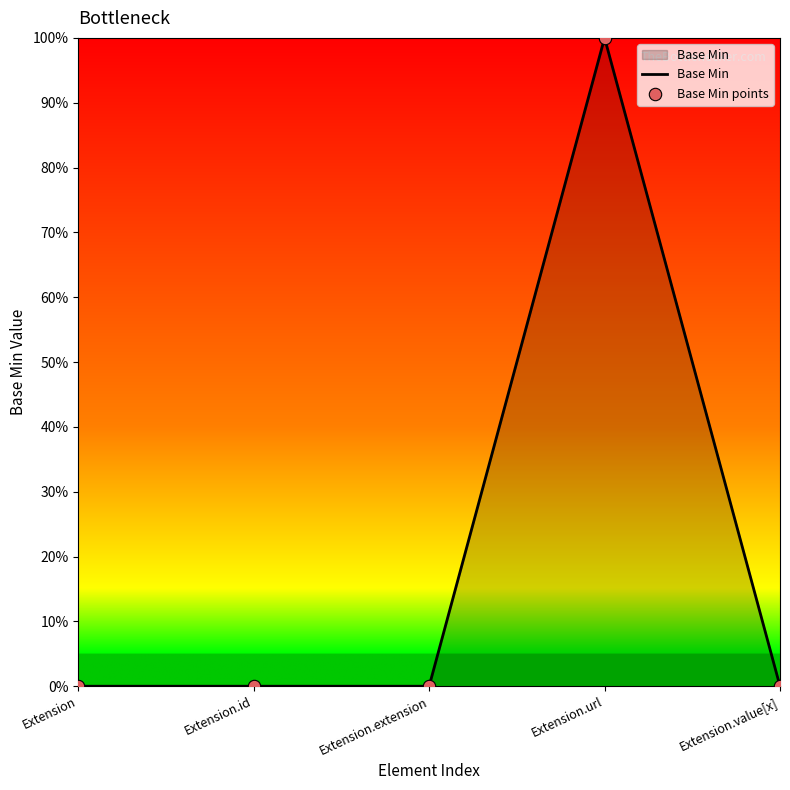

Does the chart have visible grid lines?

No